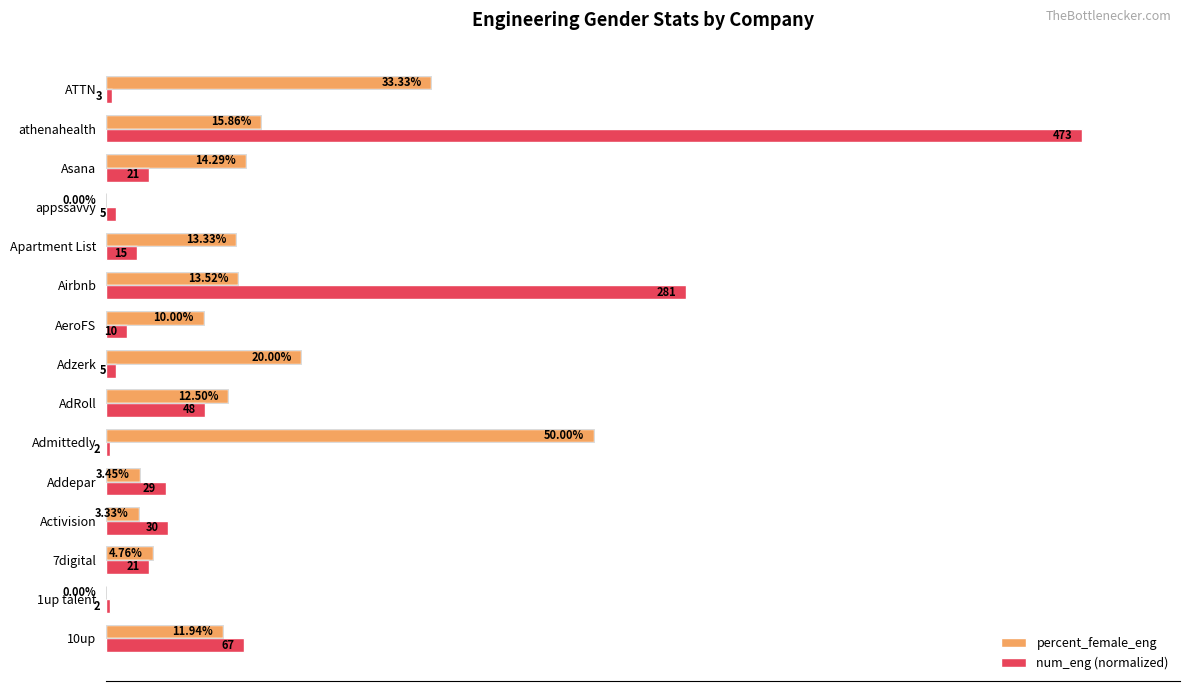

Between Adzerk and Apartment List, which series saw the biggest shift?

percent_female_eng